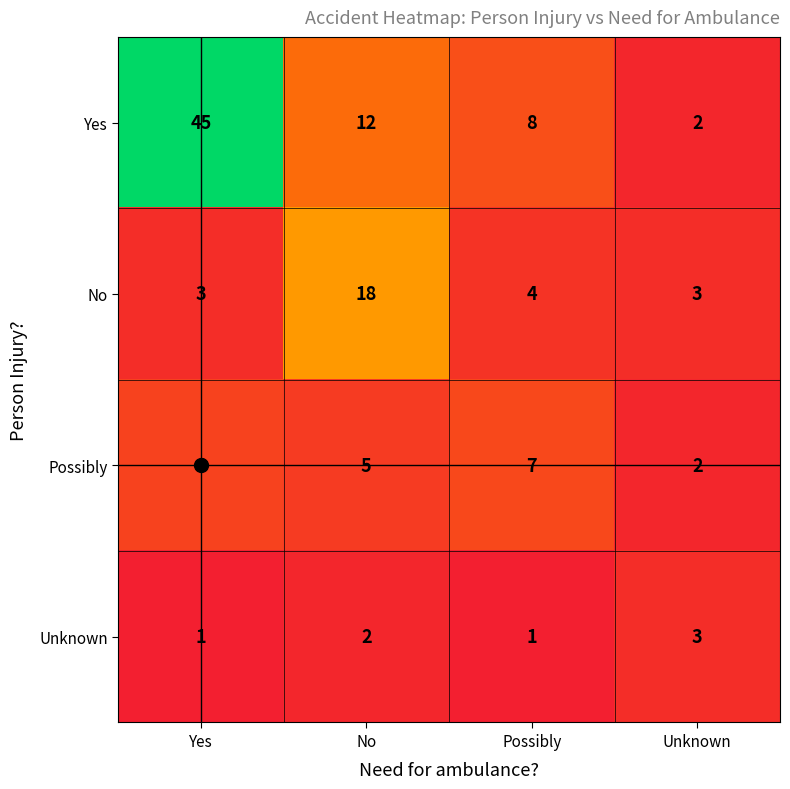

The value of No at Yes is 3. True or false?

True